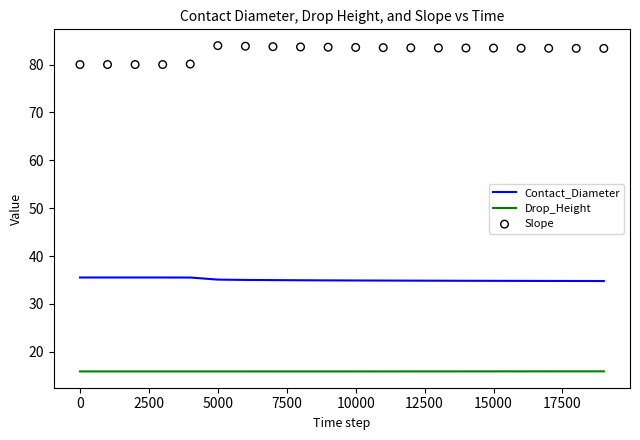

What is the lowest value of the Contact_Diameter series?

34.8